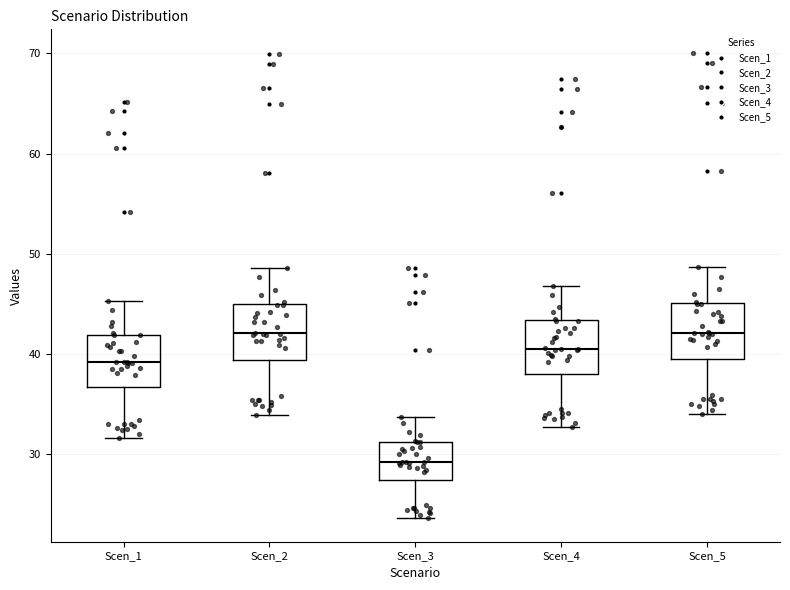

Reading left to right, transcribe this box plot: for each box, give where its median line is, the range the box spans, and where its two whiskers end, as read against the y-axis. The values are not printed on the chart, so give them approximately, as read against the axis.

Scen_1: median 39, box 37 to 42, whiskers 32 to 45
Scen_2: median 42, box 39 to 45, whiskers 34 to 49
Scen_3: median 29, box 27 to 31, whiskers 24 to 34
Scen_4: median 41, box 38 to 43, whiskers 33 to 47
Scen_5: median 42, box 39 to 45, whiskers 34 to 49